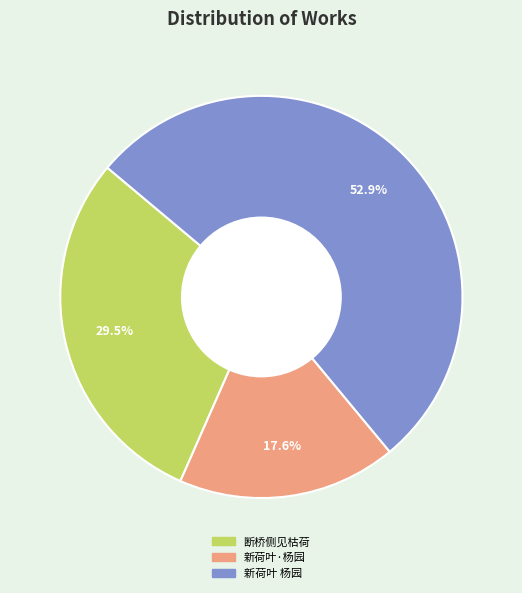

Rank the categories by value from highest to lowest.

新荷叶 杨园, 断桥侧见枯荷, 新荷叶·杨园